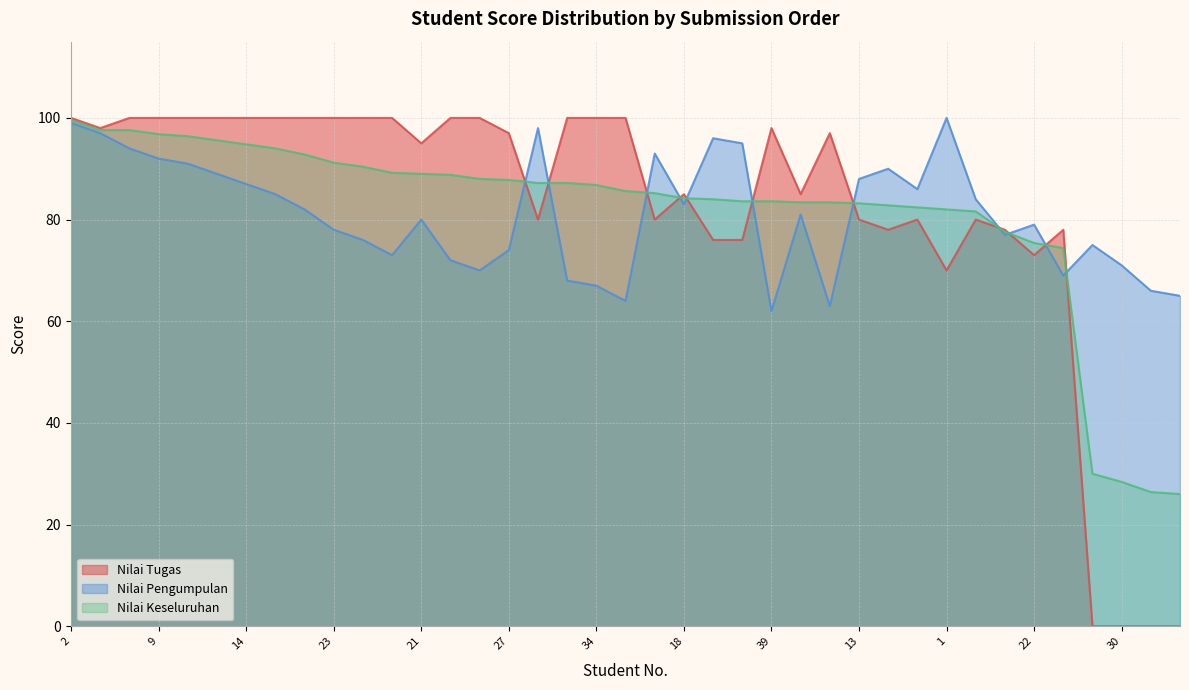

The value of Nilai Tugas at 7 is 137.3. True or false?

False